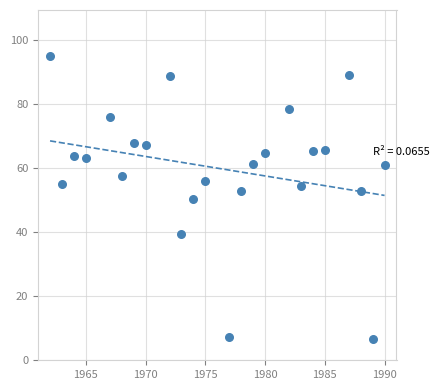

What is the range of X values (max minus min)?

28.0